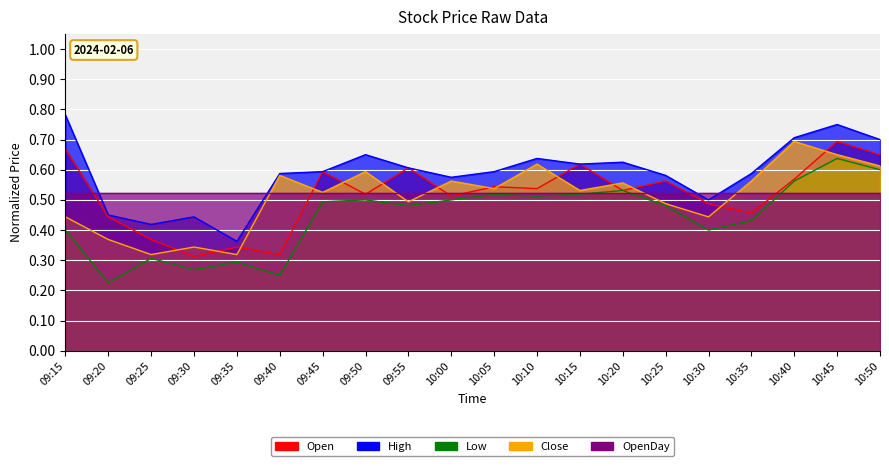

What is the highest value of the Close series?

0.7